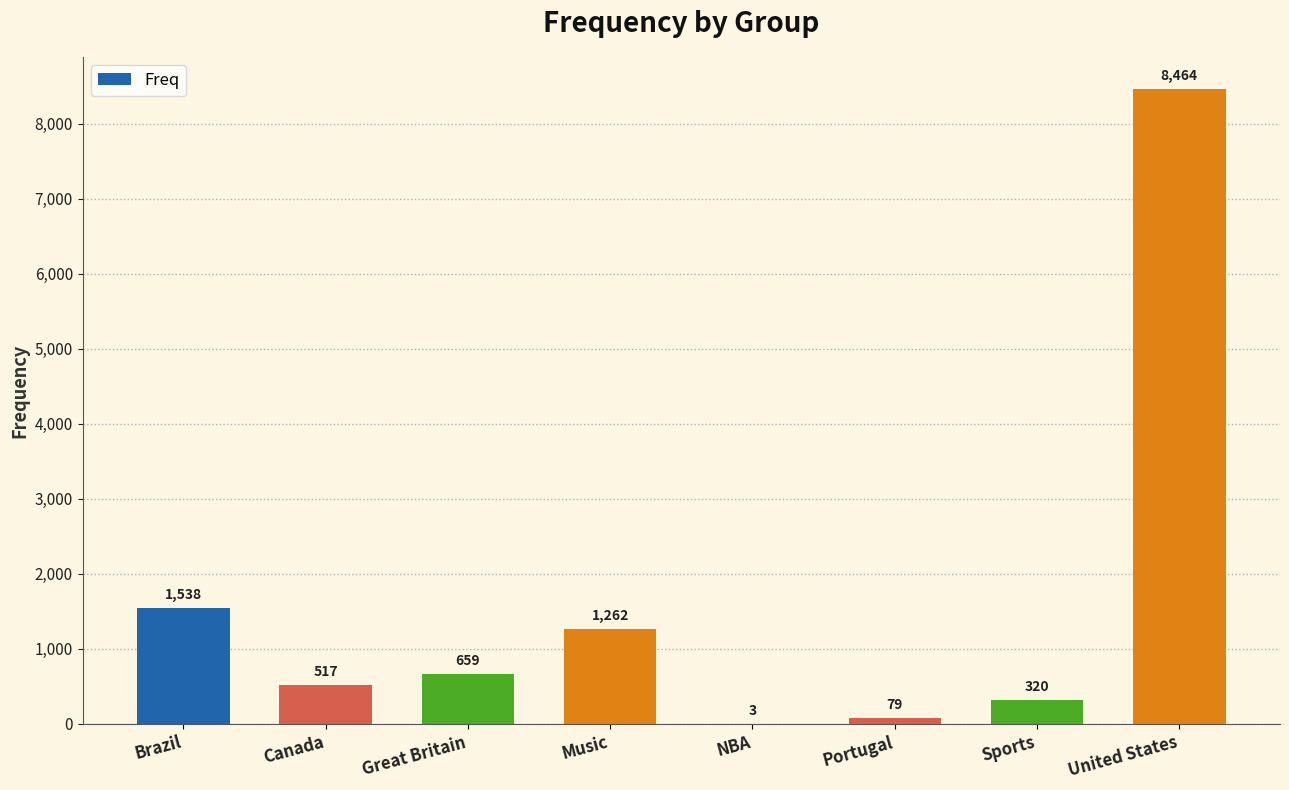

Which category has the highest value across all series?

United States